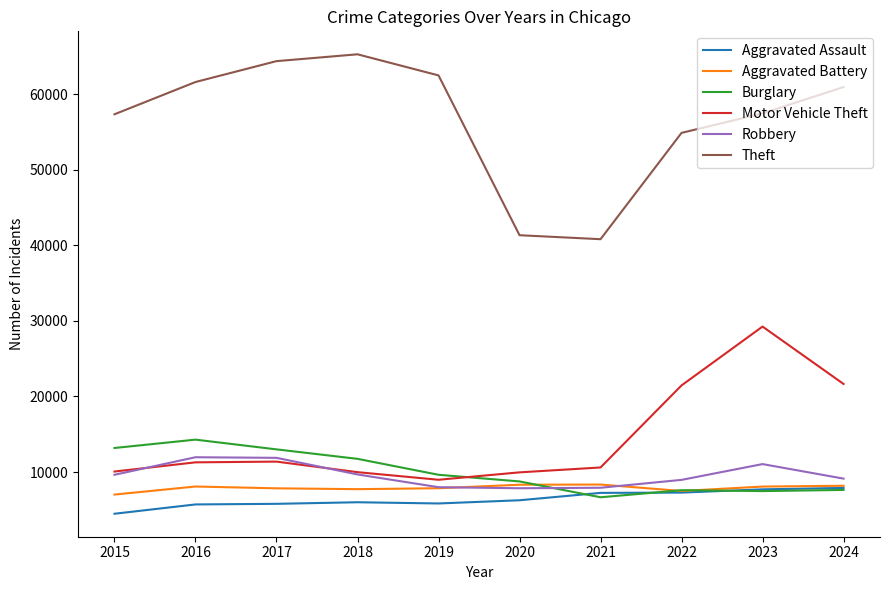

The Motor Vehicle Theft series shows 21466 at 2022. True or false?

True